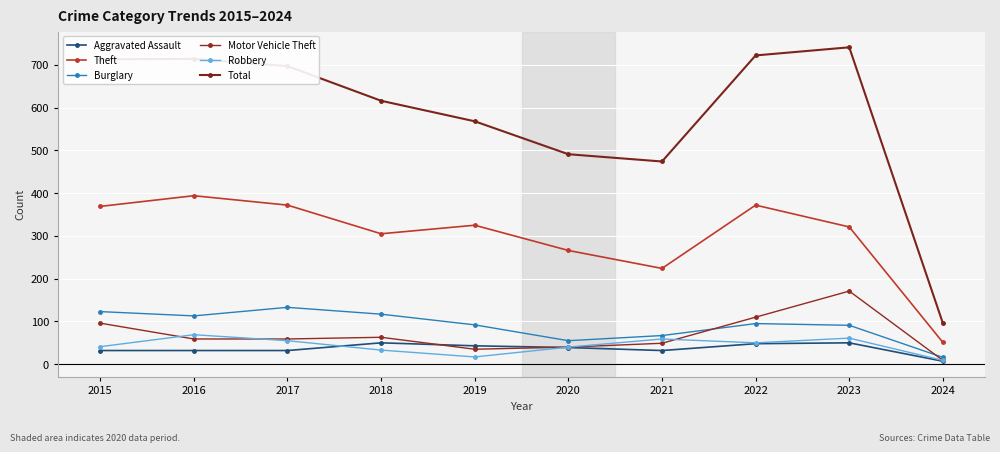

At which category does Robbery reach its first local valley?

2019